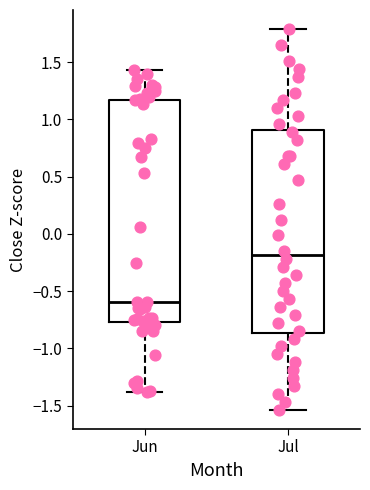

Where is the upper edge of the box for Jul on the y-axis? The values are not printed on the chart, so give them approximately, as read against the axis.

0.90